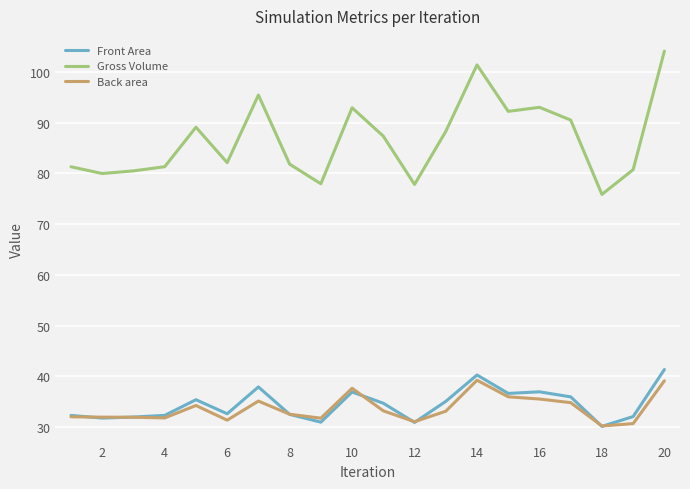

Which series has the largest total across all categories?

Gross Volume